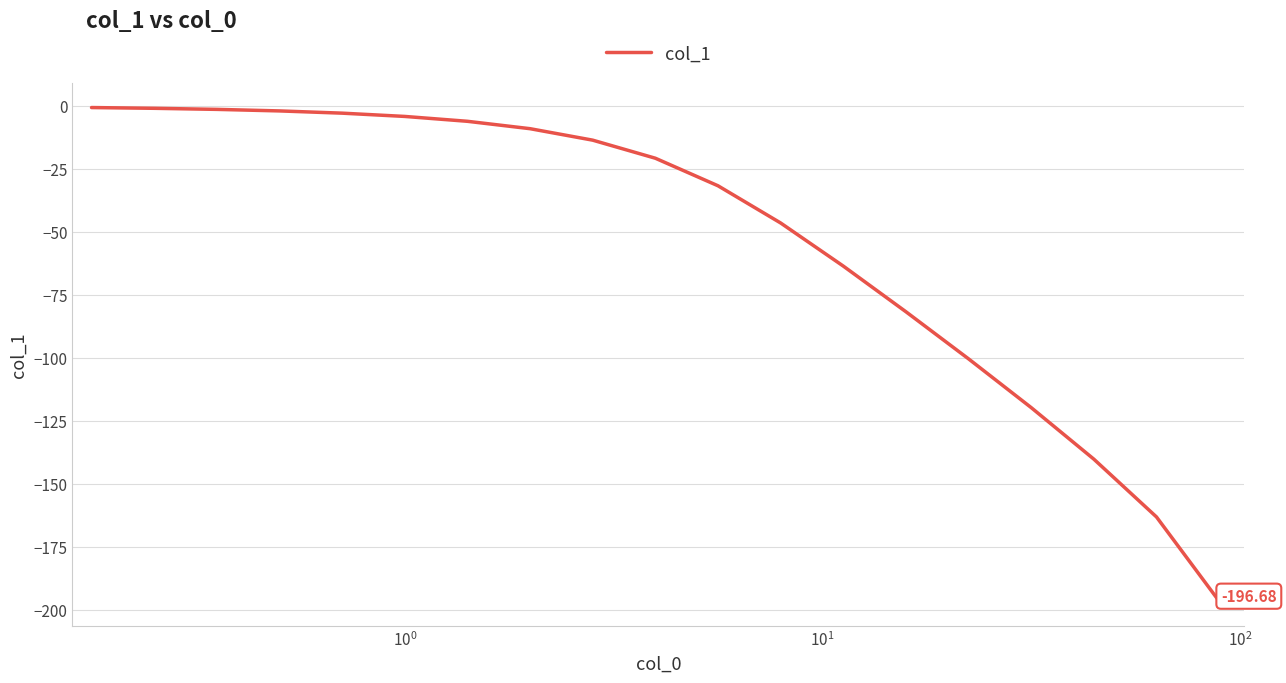

What is the difference between the maximum and minimum values?

196.0